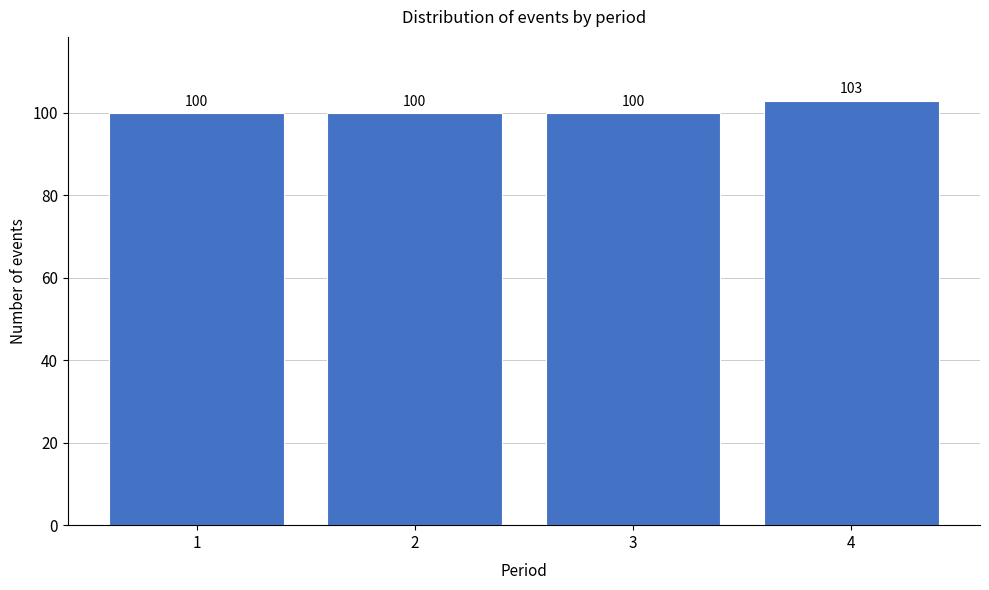

Reading left to right, what are all the values shown in this chart?

1=100	2=100	3=100	4=103